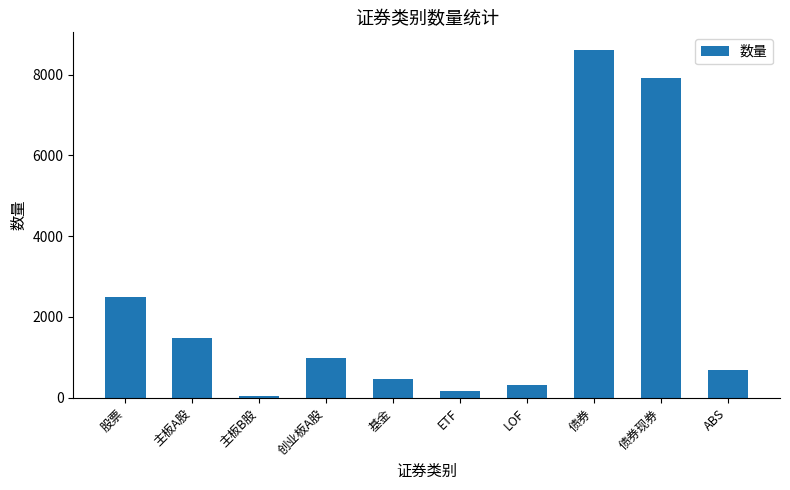

Which category has the highest value across all series?

债券